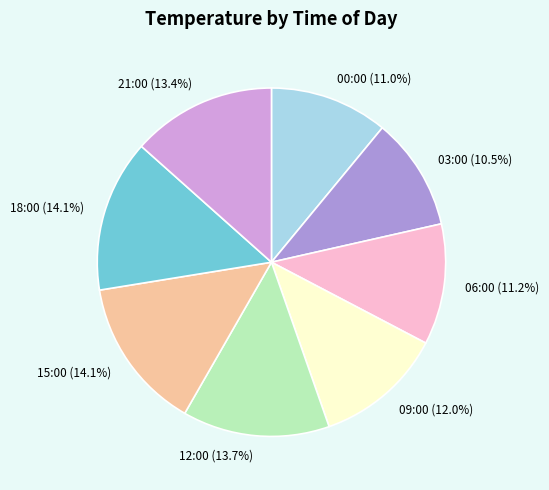

To the nearest percent, what percentage of the pie is 06:00?

11%